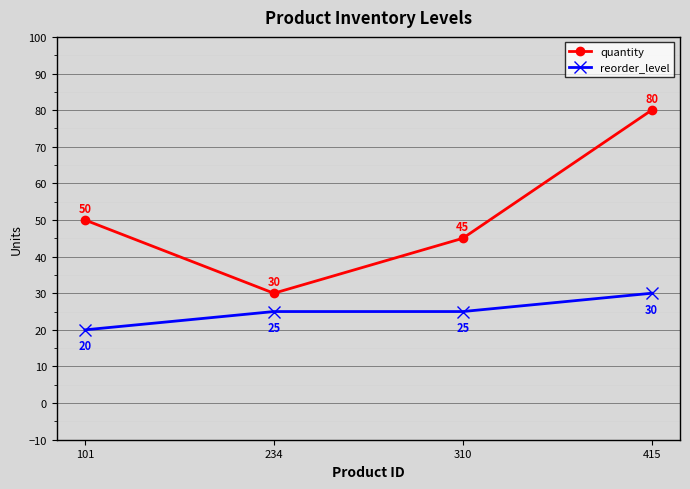

Rank the series by their maximum value, from highest to lowest.

quantity, reorder_level